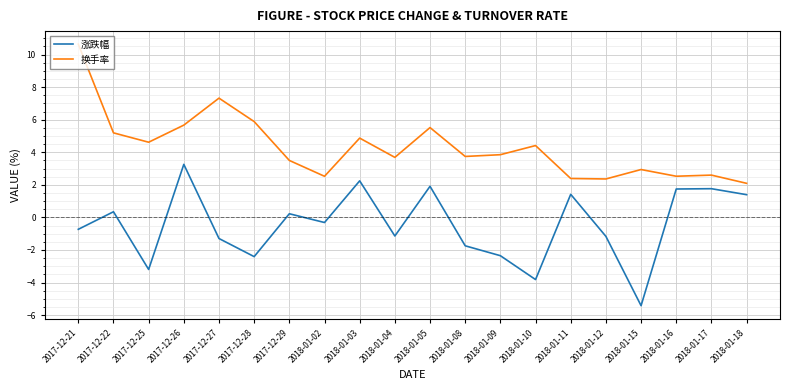

At 2018-01-08, list the series in order from largest to smallest.

换手率, 涨跌幅